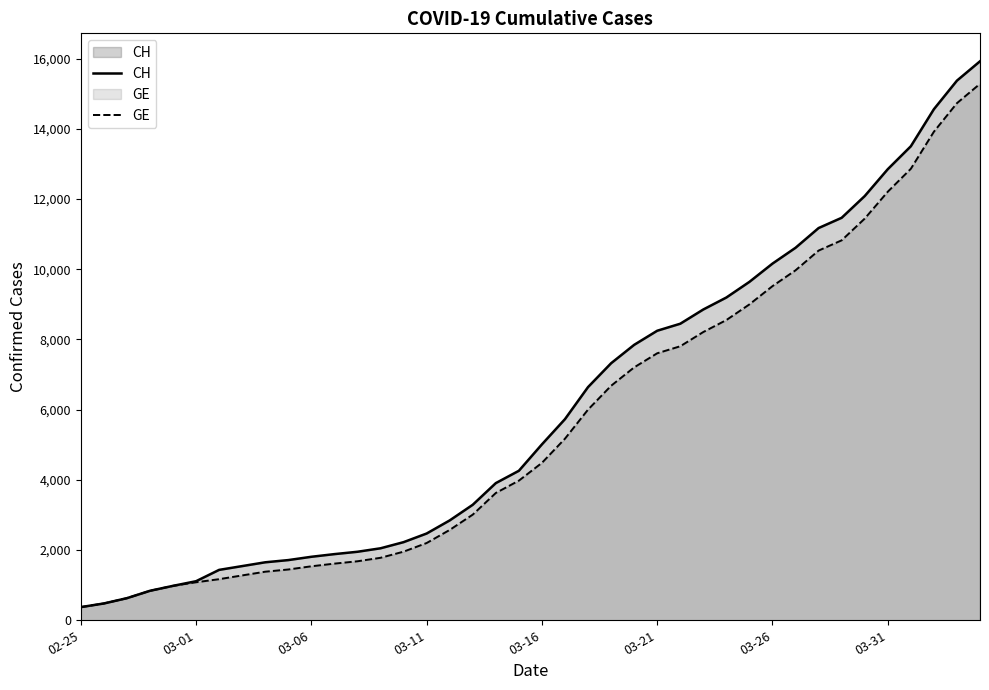

True or false: CH and GE cross at least once.

False